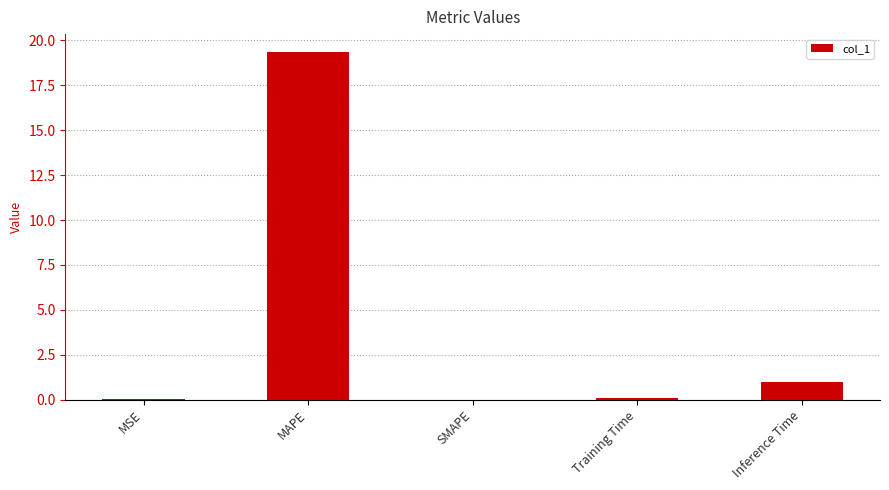

Which has a higher value, MAPE or Training Time?

MAPE